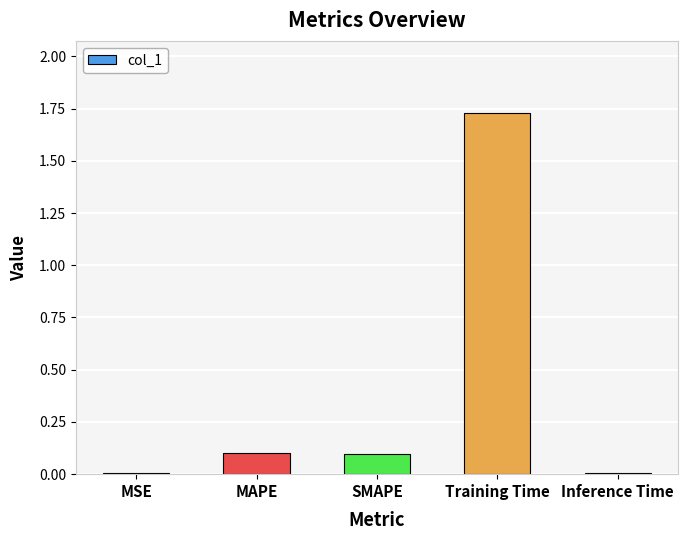

What is the average value?

0.4